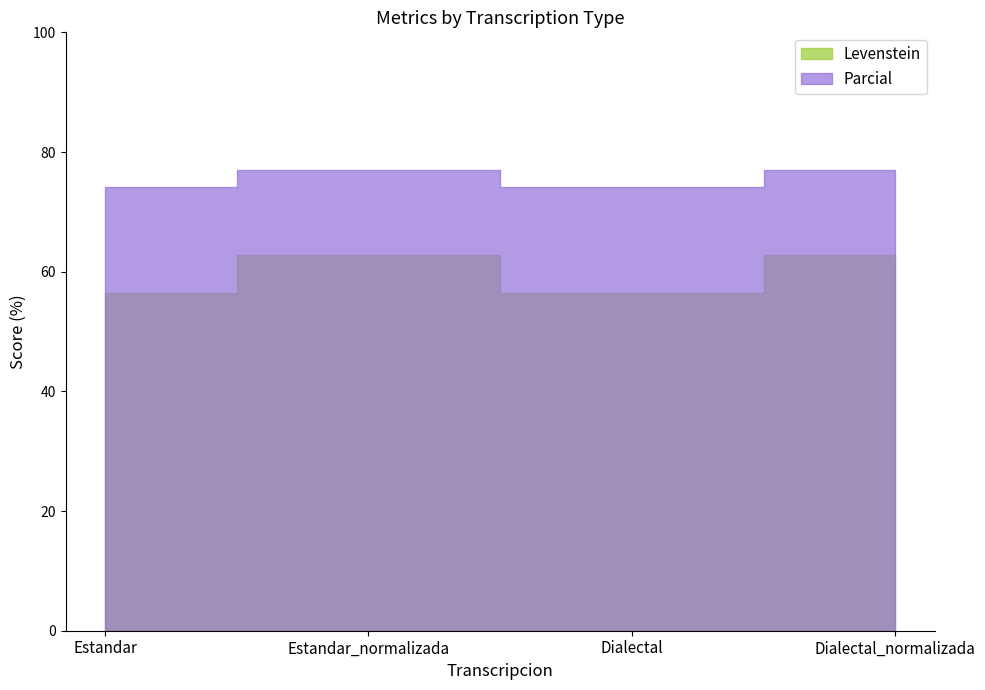

In Parcial, how many points are lower than both neighbors (excluding endpoints)?

1